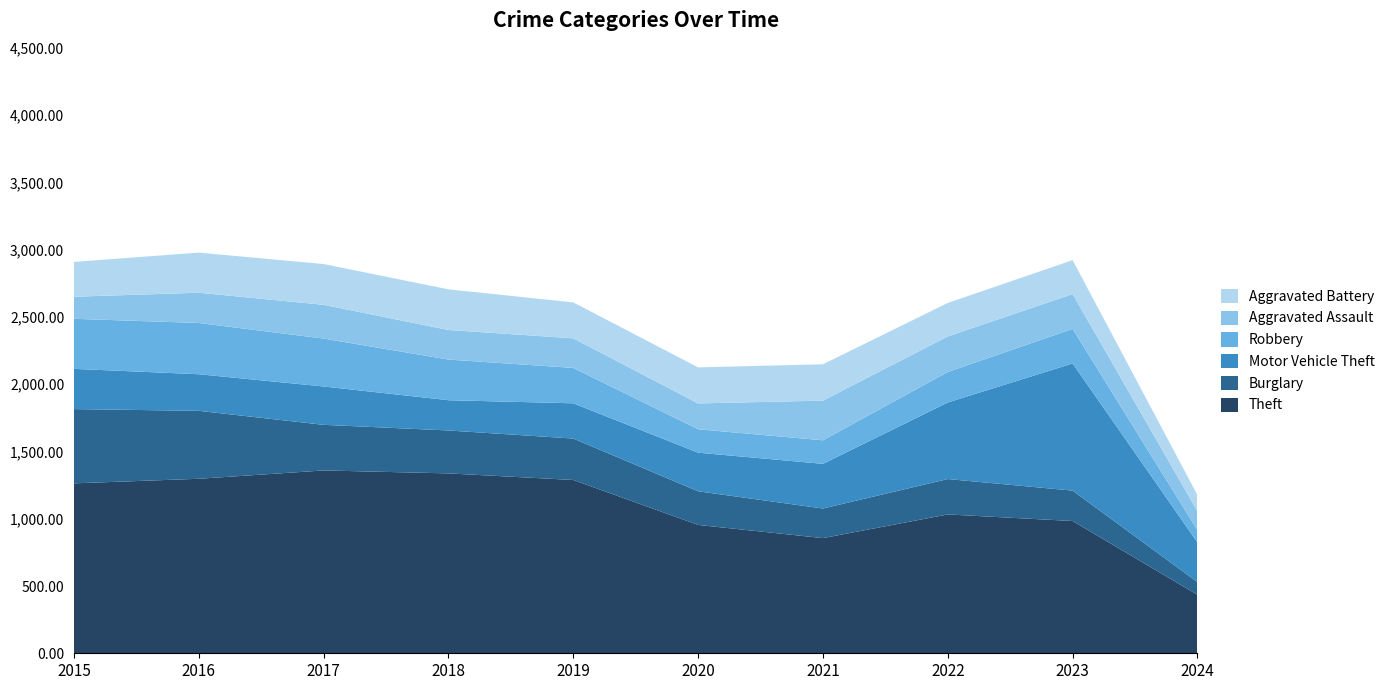

Reading left to right, what are all the values shown in this chart?

Theft: 2015=1263	2016=1297	2017=1359	2018=1337	2019=1288	2020=954	2021=856	2022=1032	2023=983	2024=435
Burglary: 2015=552	2016=505	2017=339	2018=319	2019=308	2020=250	2021=220	2022=263	2023=226	2024=94
Motor Vehicle Theft: 2015=299	2016=272	2017=285	2018=225	2019=262	2020=287	2021=332	2022=569	2023=945	2024=295
Robbery: 2015=372	2016=381	2017=356	2018=302	2019=263	2020=174	2021=175	2022=227	2023=257	2024=91
Aggravated Assault: 2015=164	2016=225	2017=251	2018=220	2019=220	2020=192	2021=295	2022=264	2023=259	2024=141
Aggravated Battery: 2015=259	2016=298	2017=303	2018=302	2019=267	2020=268	2021=270	2022=249	2023=252	2024=120